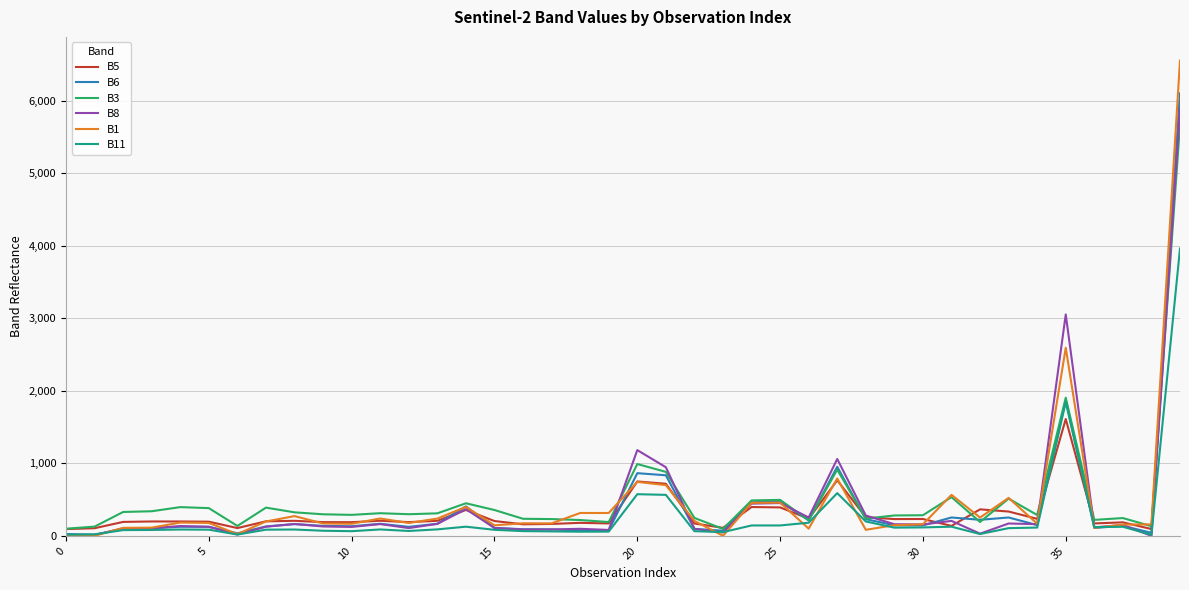

Which series has the widest spread of values?

B1